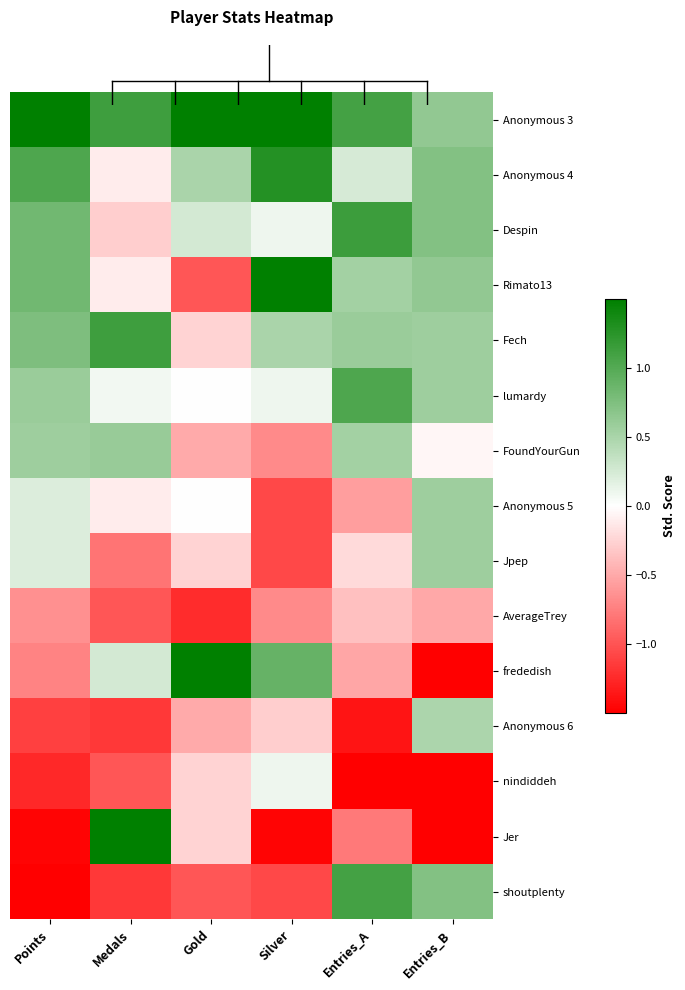

How many series are shown in this chart?

15